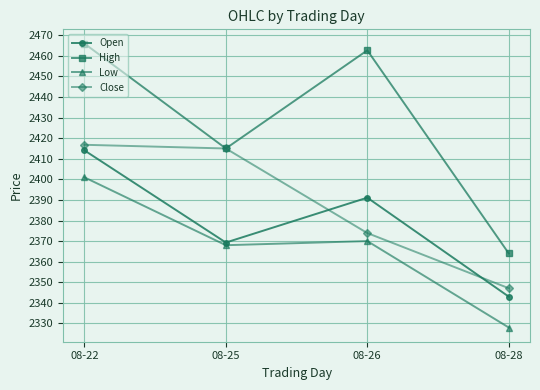

Between 08-25 and 08-26, which series saw the biggest shift?

High